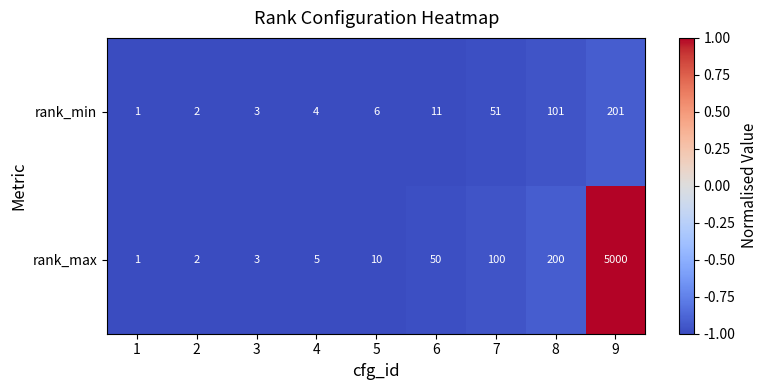

Which category has the highest value in the rank_min series?

9